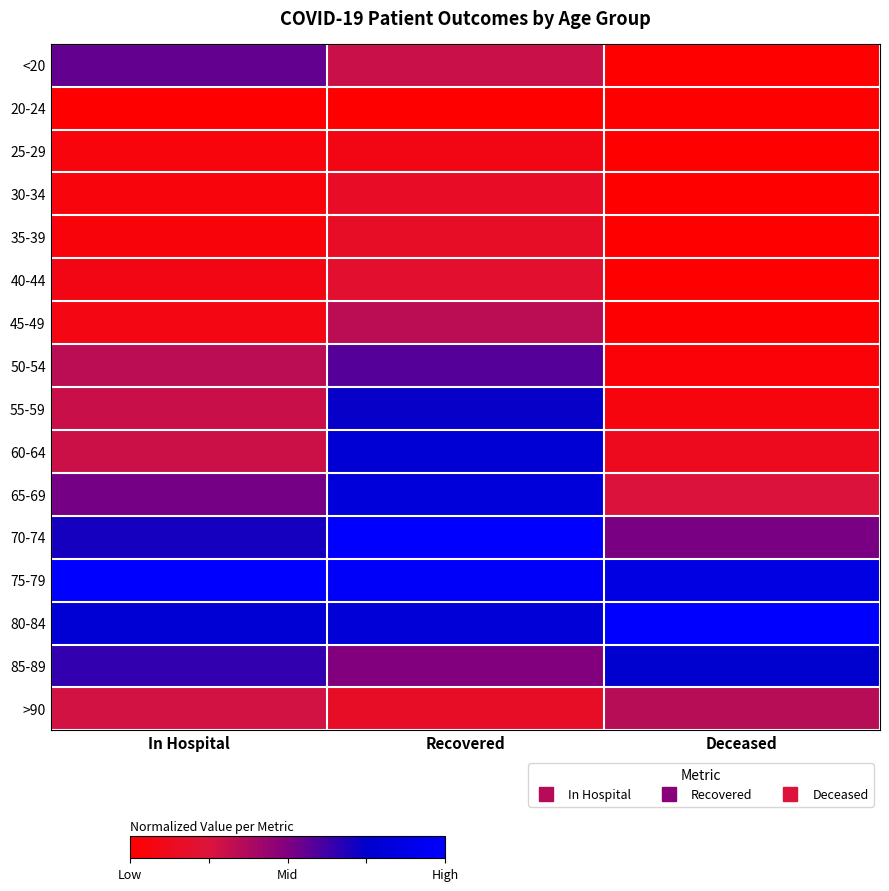

Reading left to right, extract all data points from this chart.

<20: In Hospital=0.6	Recovered=0.3	Deceased=0.0
20-24: In Hospital=0.0	Recovered=0.0	Deceased=0.0
25-29: In Hospital=0.1	Recovered=0.1	Deceased=0.0
30-34: In Hospital=0.1	Recovered=0.2	Deceased=0.0
35-39: In Hospital=0.0	Recovered=0.2	Deceased=0.0
40-44: In Hospital=0.1	Recovered=0.2	Deceased=0.0
45-49: In Hospital=0.1	Recovered=0.3	Deceased=0.0
50-54: In Hospital=0.3	Recovered=0.6	Deceased=0.0
55-59: In Hospital=0.3	Recovered=0.7	Deceased=0.1
60-64: In Hospital=0.3	Recovered=0.8	Deceased=0.1
65-69: In Hospital=0.5	Recovered=0.8	Deceased=0.3
70-74: In Hospital=0.7	Recovered=1.0	Deceased=0.5
75-79: In Hospital=1.0	Recovered=1.0	Deceased=0.9
80-84: In Hospital=0.8	Recovered=0.8	Deceased=1.0
85-89: In Hospital=0.7	Recovered=0.5	Deceased=0.8
>90: In Hospital=0.3	Recovered=0.2	Deceased=0.3